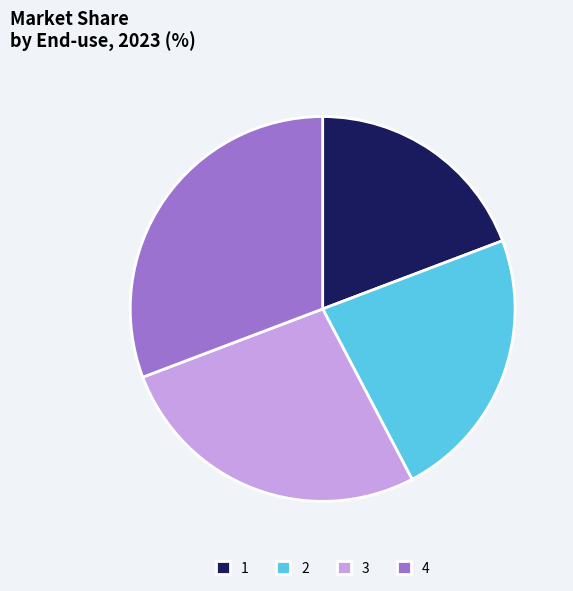

Do 4 and 2 together represent more than half of the pie?

Yes